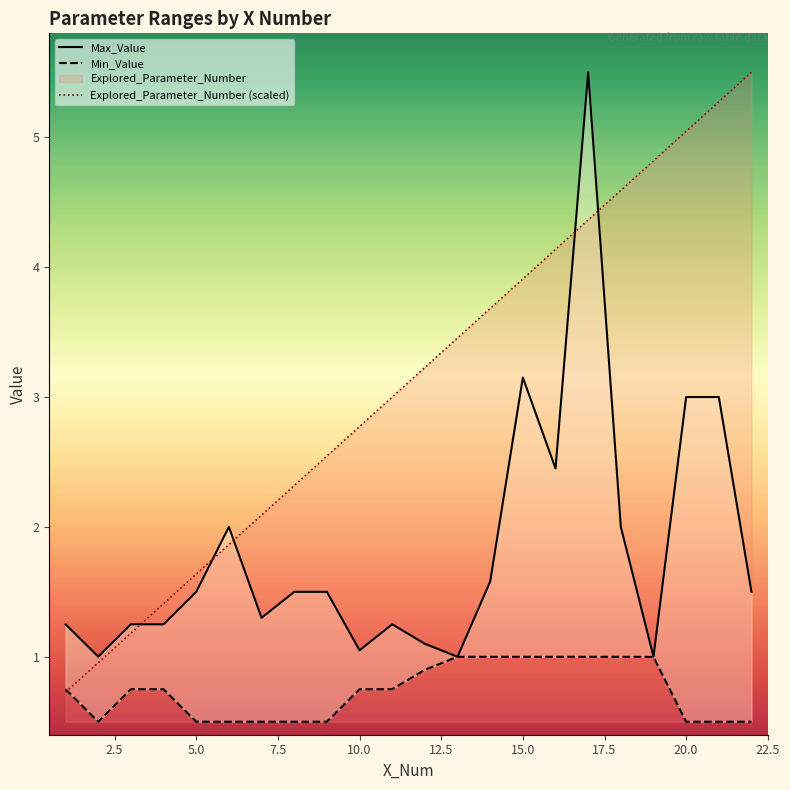

What is the sum of all Min_Value values?

16.1